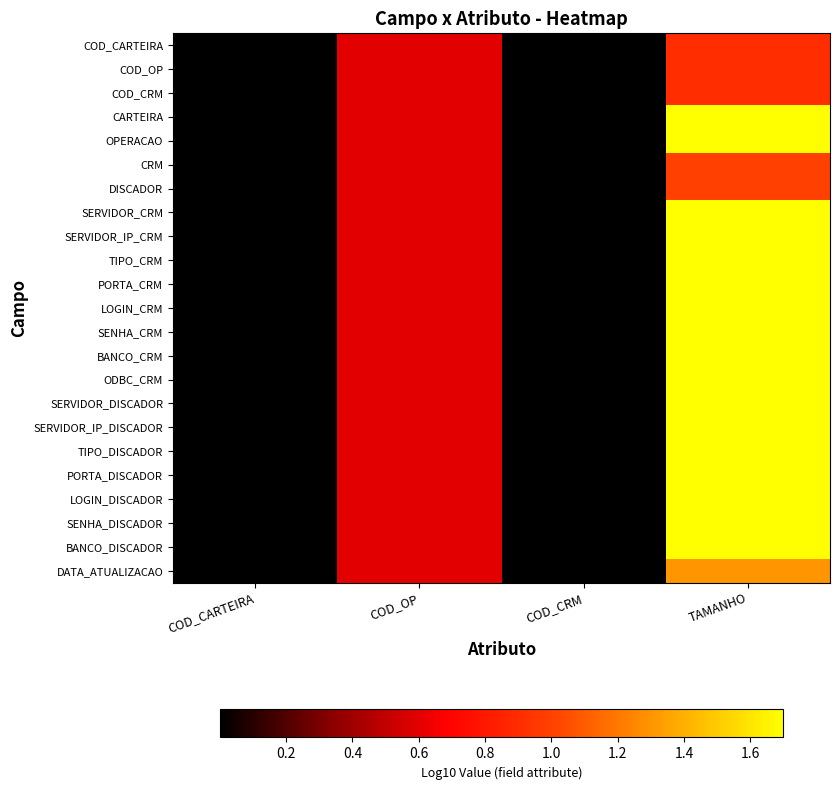

Between COD_OP and COD_CARTEIRA, which is larger?

COD_OP